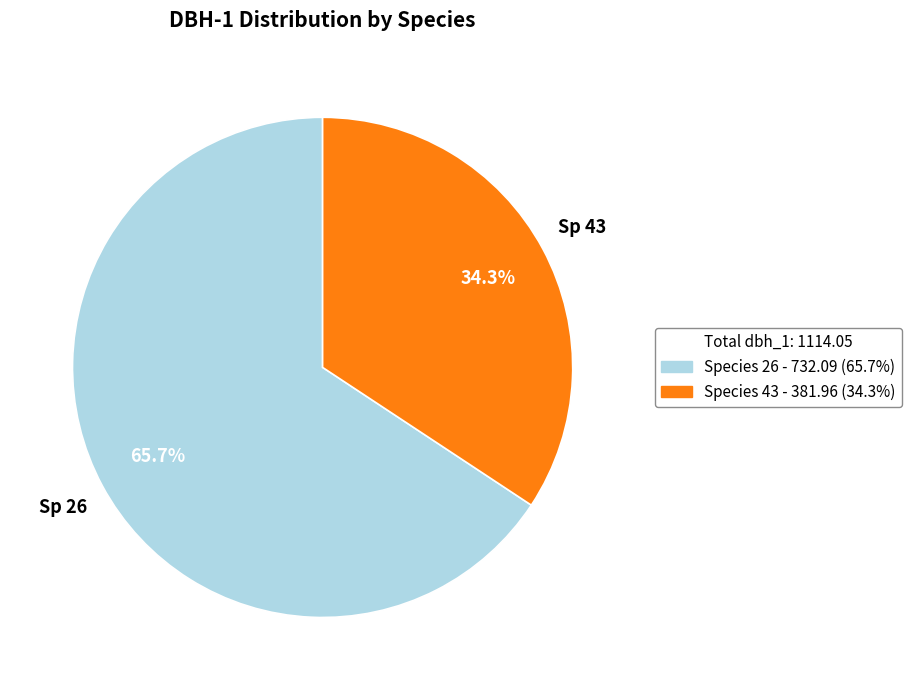

To the nearest percent, what is the difference between the largest and smallest slice percentages?

31%